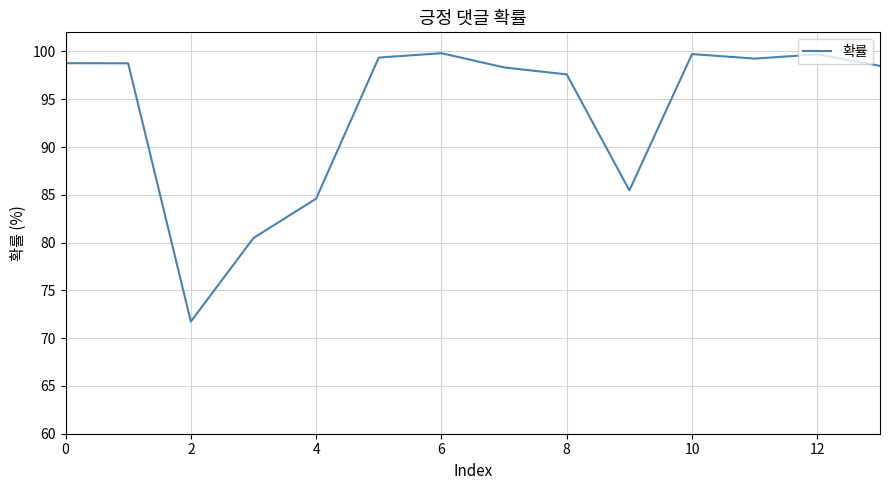

What is the greatest value displayed?

99.8